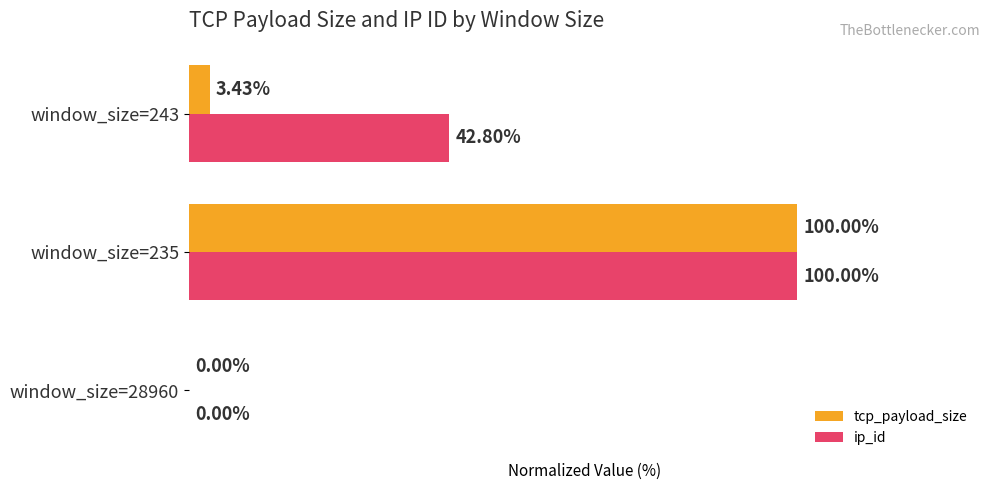

Which series has the largest total across all categories?

ip_id